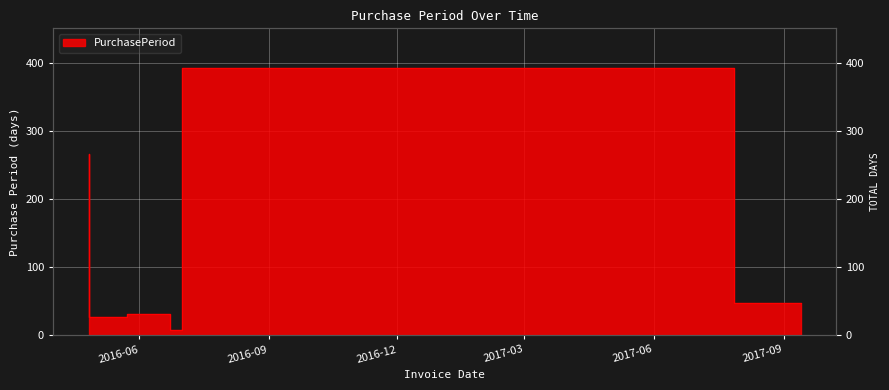

Which label corresponds to the smallest value in the chart?

2016-07-01